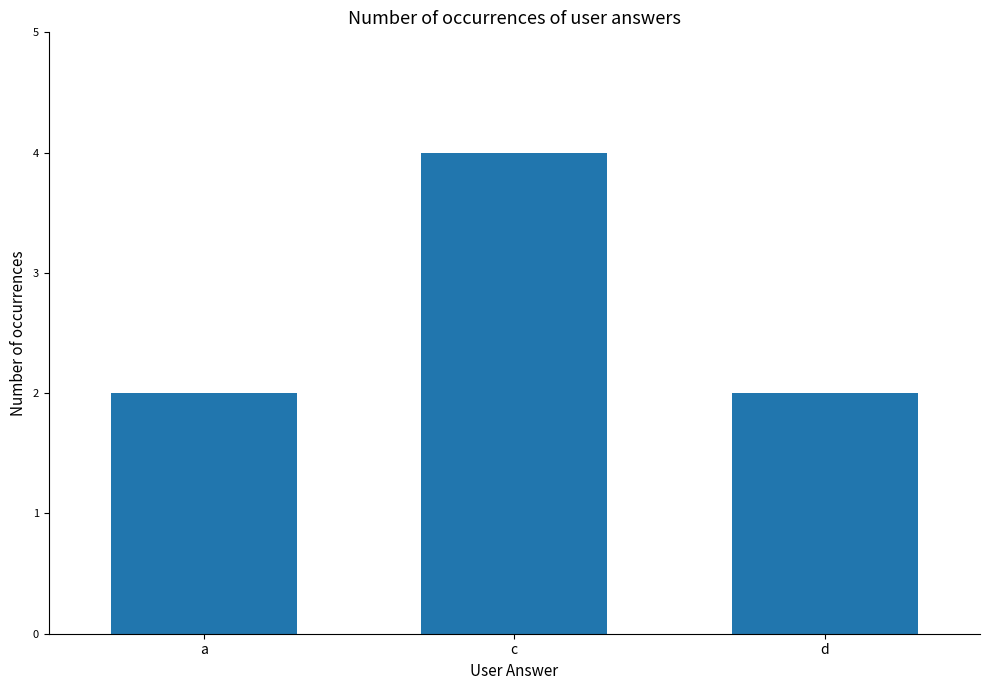

The value at d is 4. True or false?

False